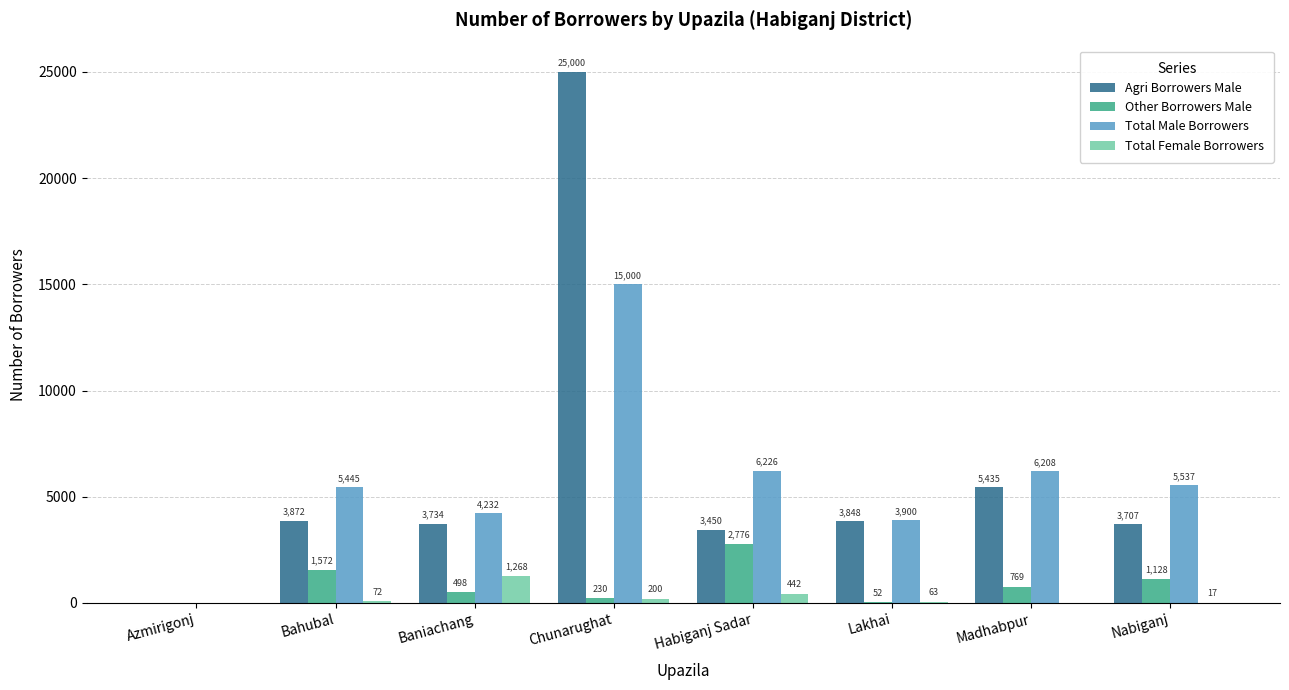

Which series changed the most between Lakhai and Nabiganj?

Total Male Borrowers